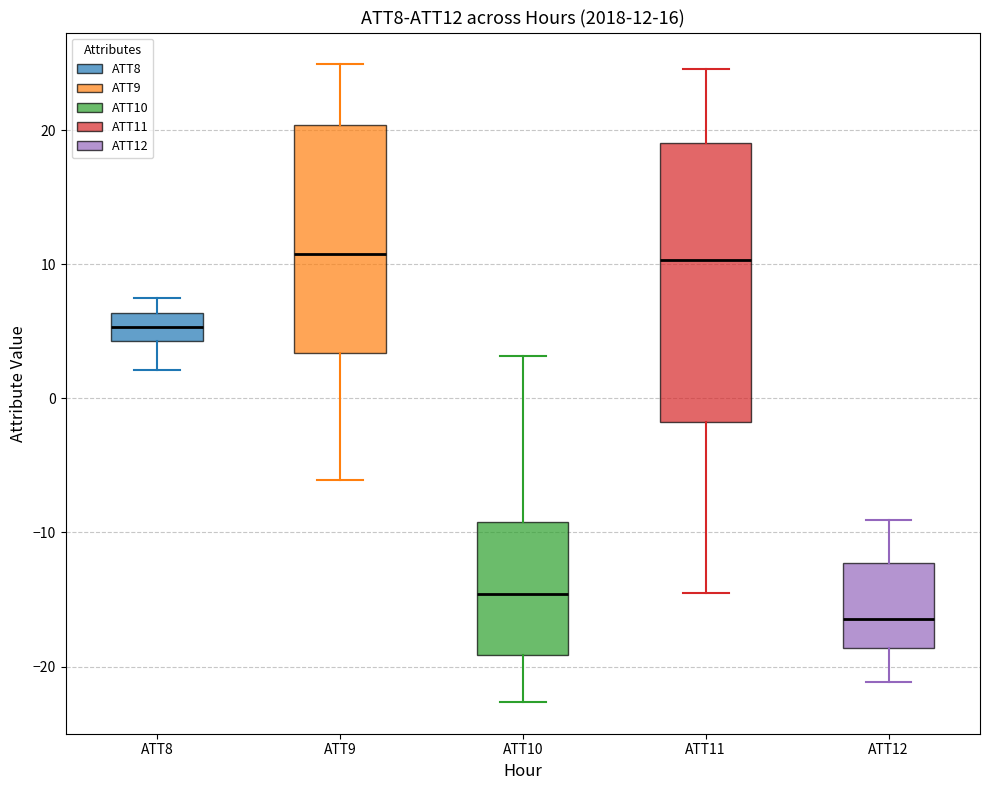

Which box is the tallest, from its lower edge to its upper edge?

ATT11